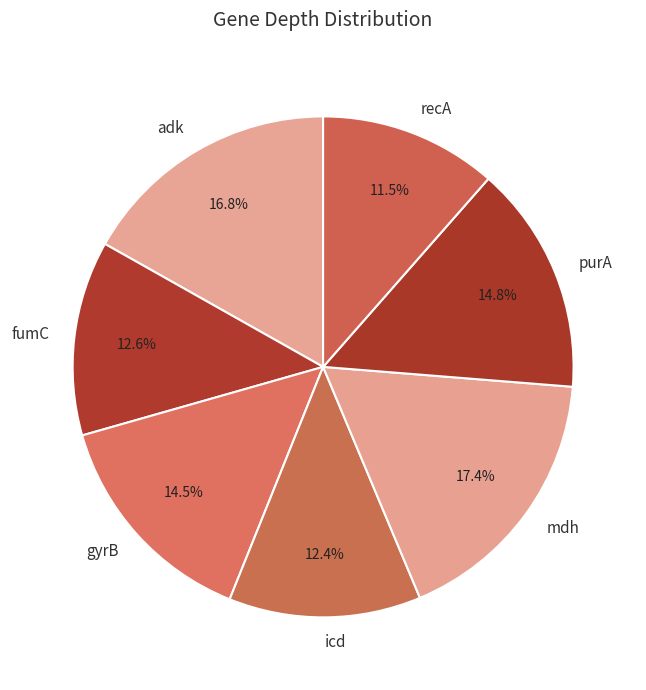

To the nearest percent, what is the combined percentage of icd and mdh?

30%